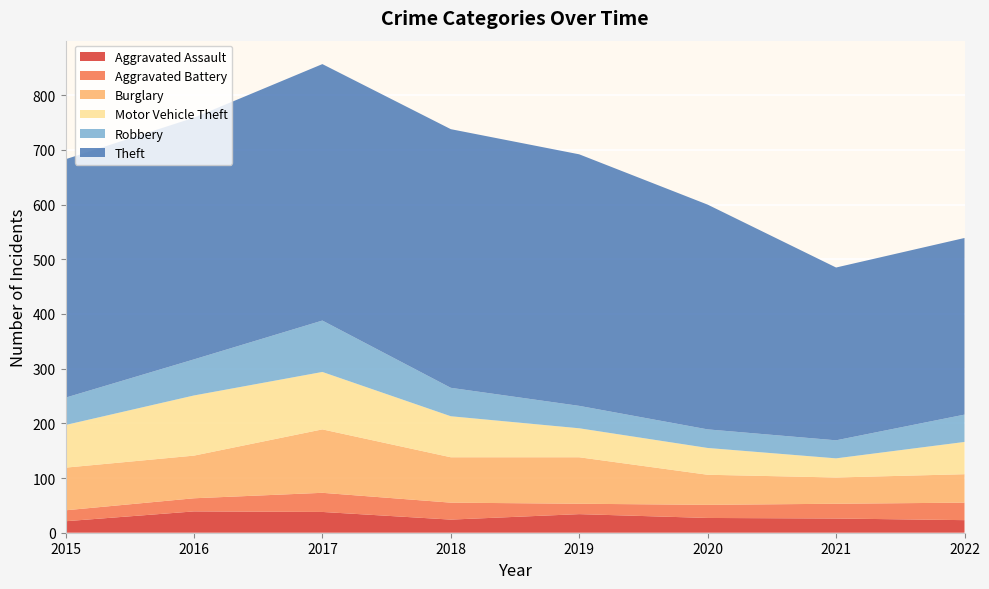

Reading left to right, extract all data points from this chart.

Aggravated Assault: 2015=21	2016=39	2017=38	2018=24	2019=34	2020=27	2021=26	2022=23
Aggravated Battery: 2015=20	2016=24	2017=35	2018=31	2019=19	2020=24	2021=27	2022=32
Burglary: 2015=78	2016=78	2017=116	2018=83	2019=85	2020=55	2021=48	2022=52
Motor Vehicle Theft: 2015=78	2016=110	2017=105	2018=75	2019=53	2020=49	2021=35	2022=59
Robbery: 2015=50	2016=66	2017=94	2018=52	2019=41	2020=34	2021=33	2022=50
Theft: 2015=436	2016=442	2017=469	2018=473	2019=460	2020=411	2021=316	2022=323